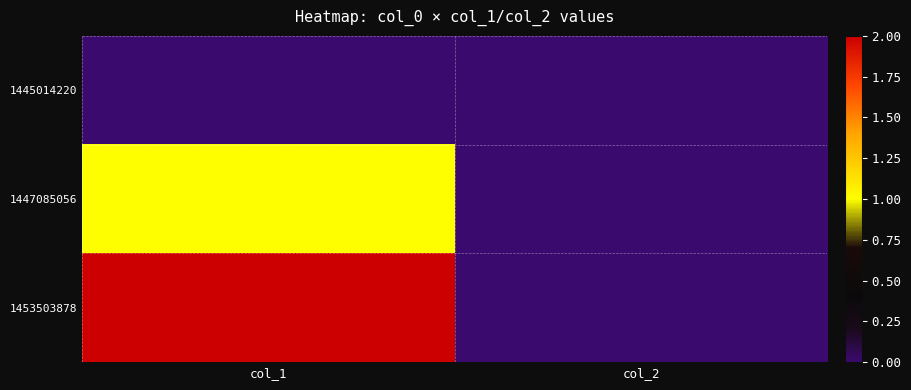

Which series has the widest spread of values?

1453503878